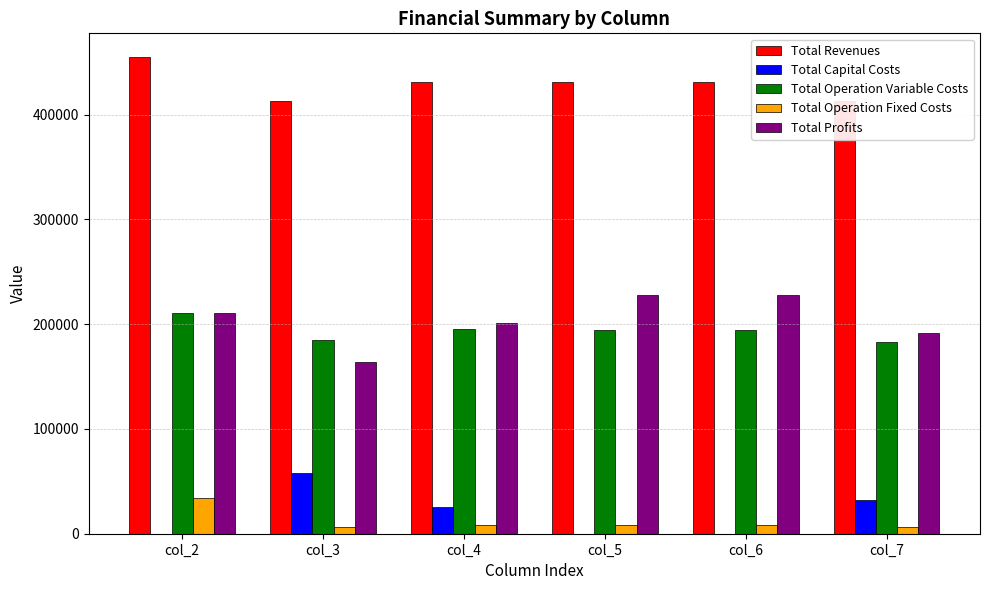

Which has a higher value, col_7 or col_2?

col_2